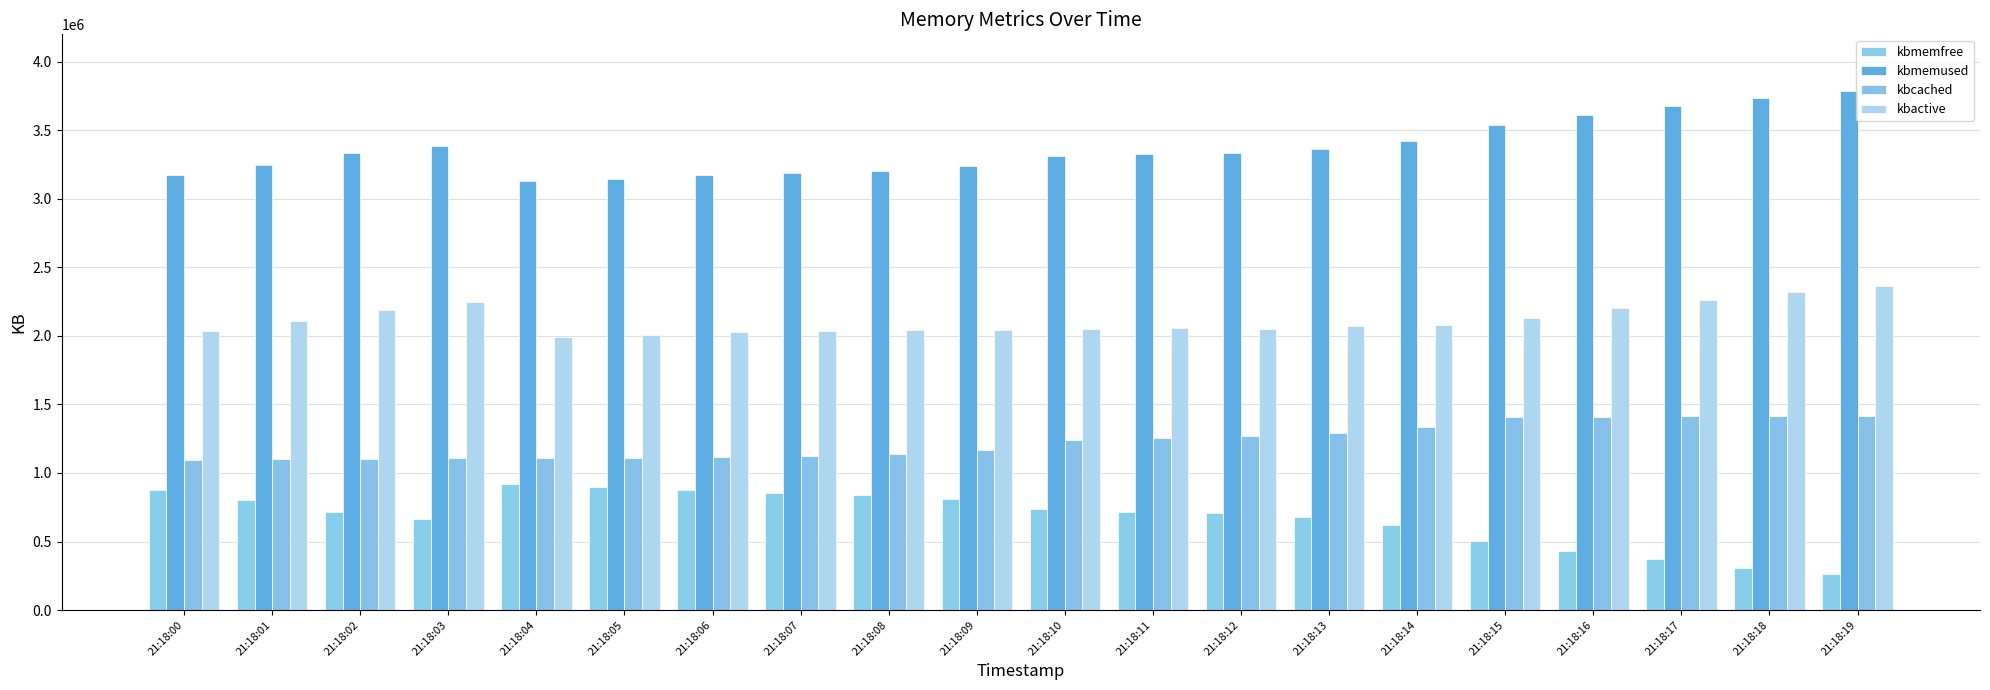

What is the average value of the kbmemfree series?

679874